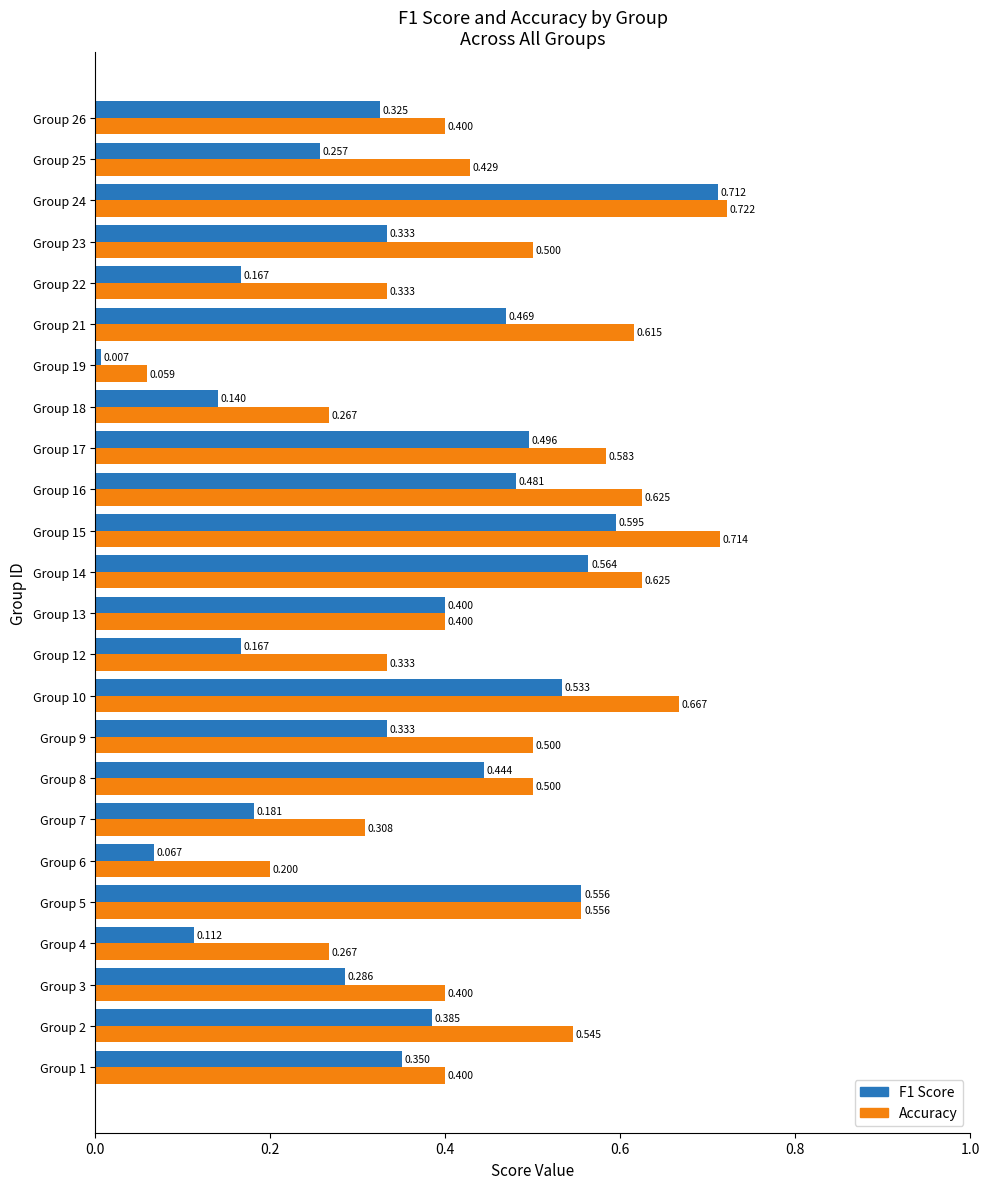

Which series changed the most between Group 9 and Group 18?

Accuracy